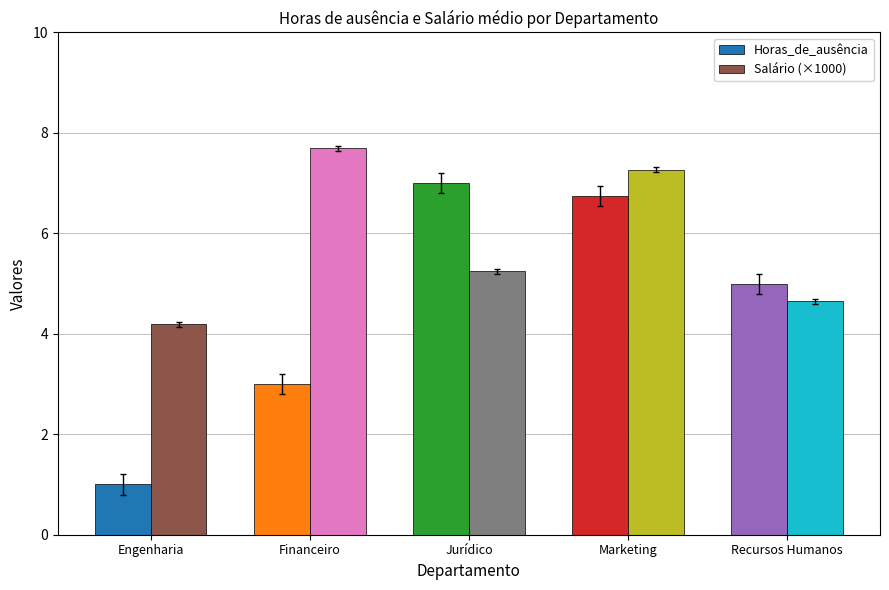

Which label corresponds to the largest value in the chart?

Financeiro